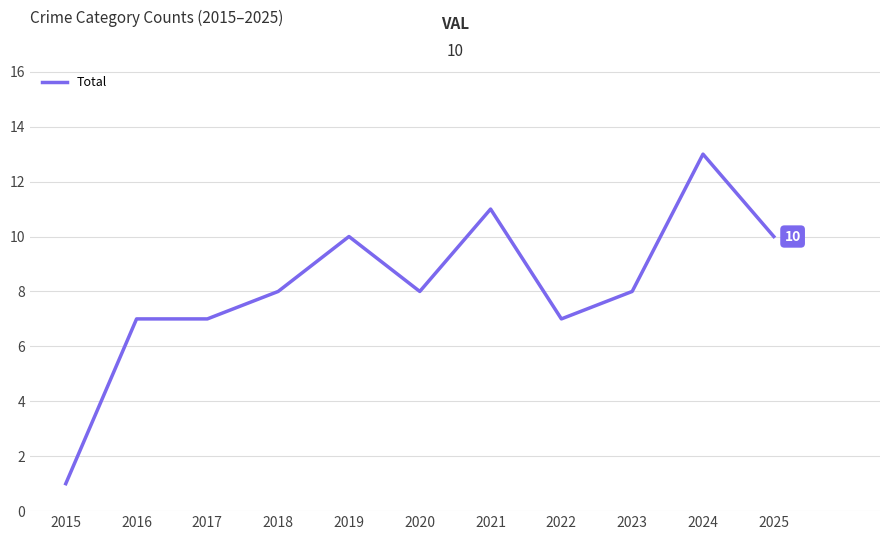

Is it true that the value at 2025 is 10?

True